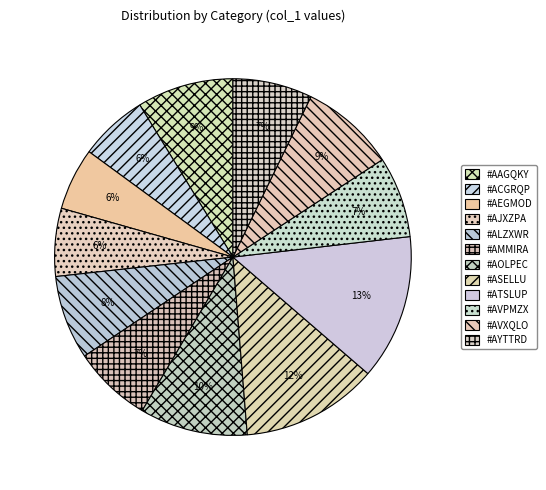

What is the total percentage of #AAGQKY and #ATSLUP?

21.9%